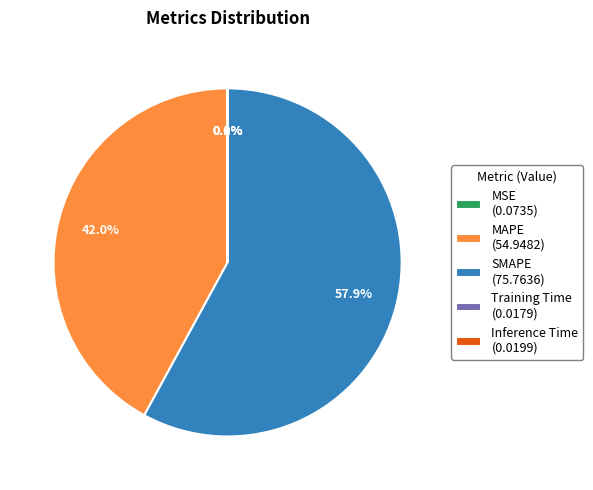

Approximately how many times larger is the value at SMAPE (75.7636) compared to MAPE (54.9482)?

1.4